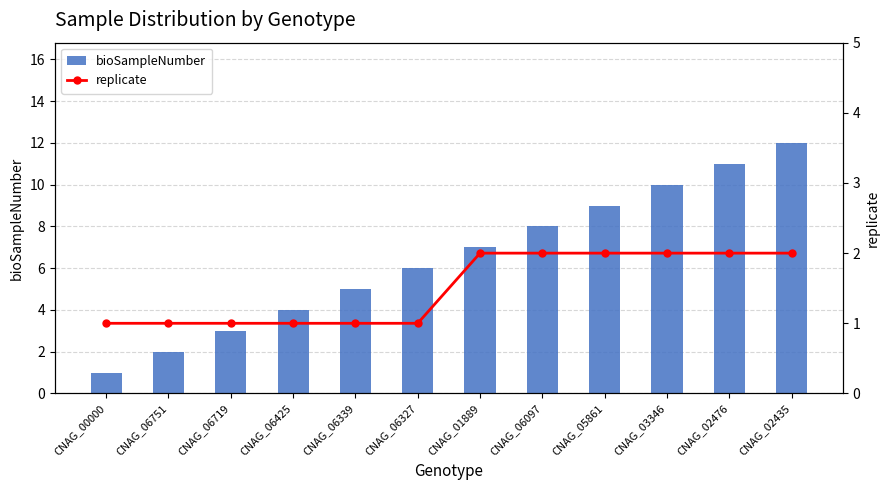

Reading left to right, transcribe all the data shown in this chart.

bioSampleNumber: 1	2	3	4	5	6	7	8	9	10	11	12
replicate: 1	1	1	1	1	1	2	2	2	2	2	2